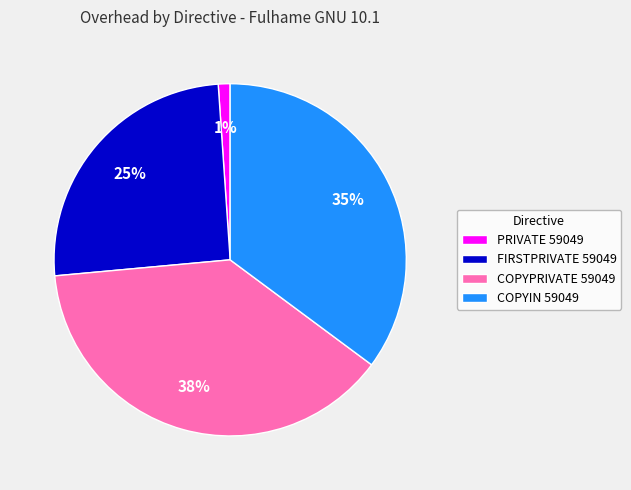

Count the number of slices in the pie.

4